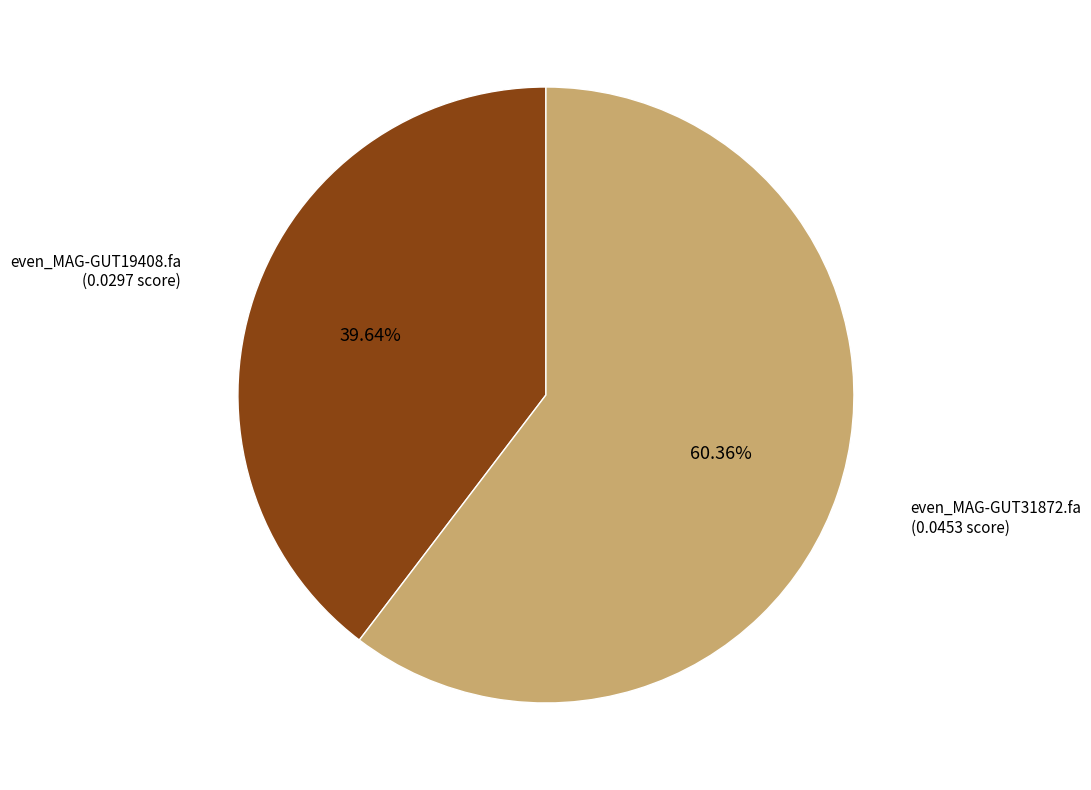

Is there any slice that represents more than half of the pie?

Yes